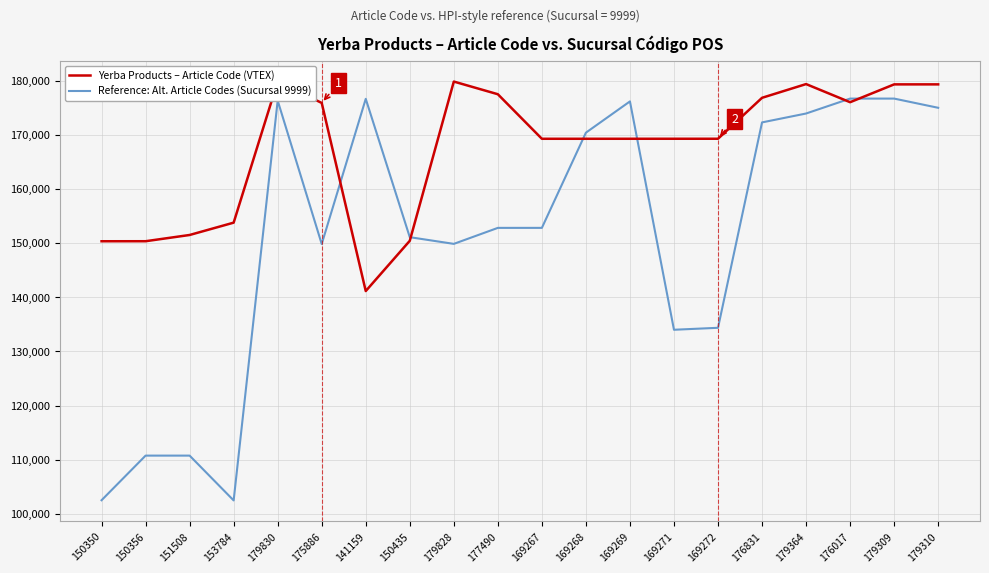

Which series has the largest range (max minus min)?

Reference: Alt. Article Codes (Sucursal 9999)